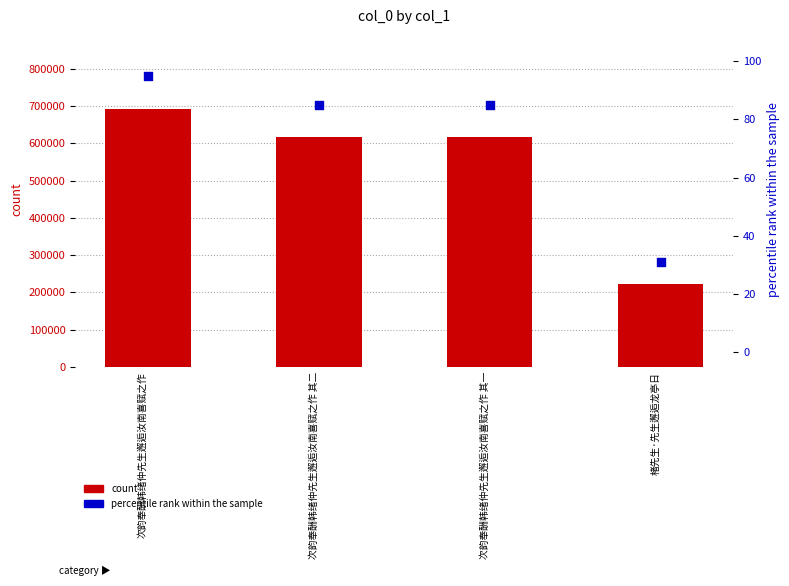

At how many categories does at least one series exceed 529708?

3